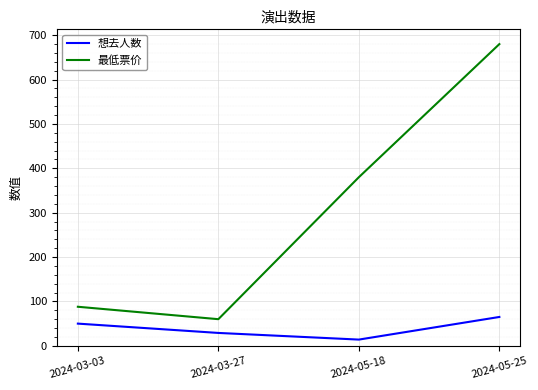

What is the difference between the maximum and minimum values in the 最低票价 series?

620